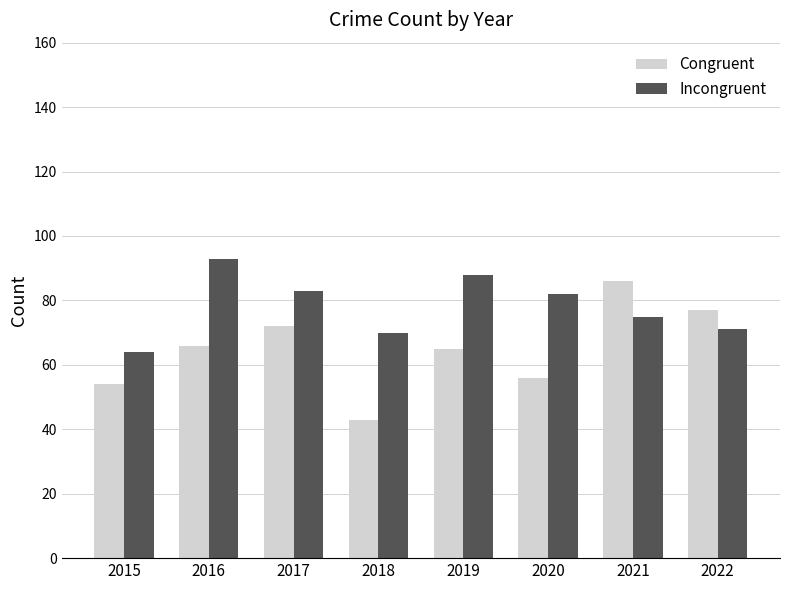

Does the chart contain any negative values?

No